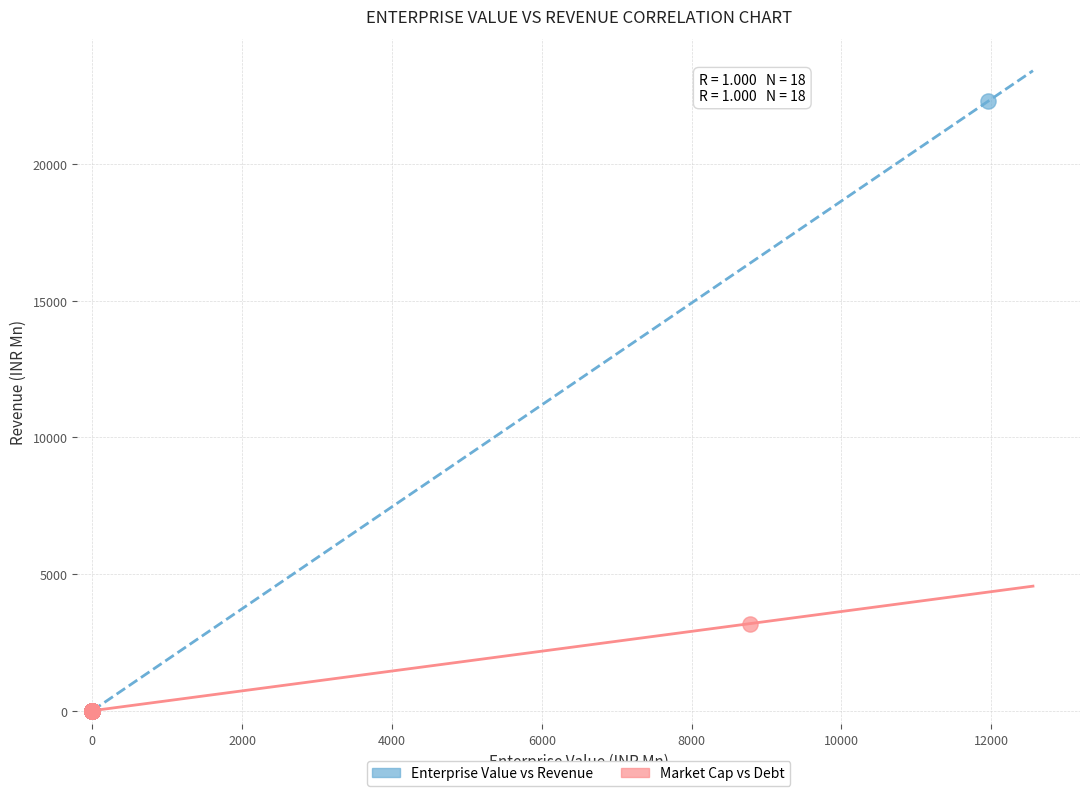

Which series has the widest spread of Y values?

Enterprise Value vs Revenue